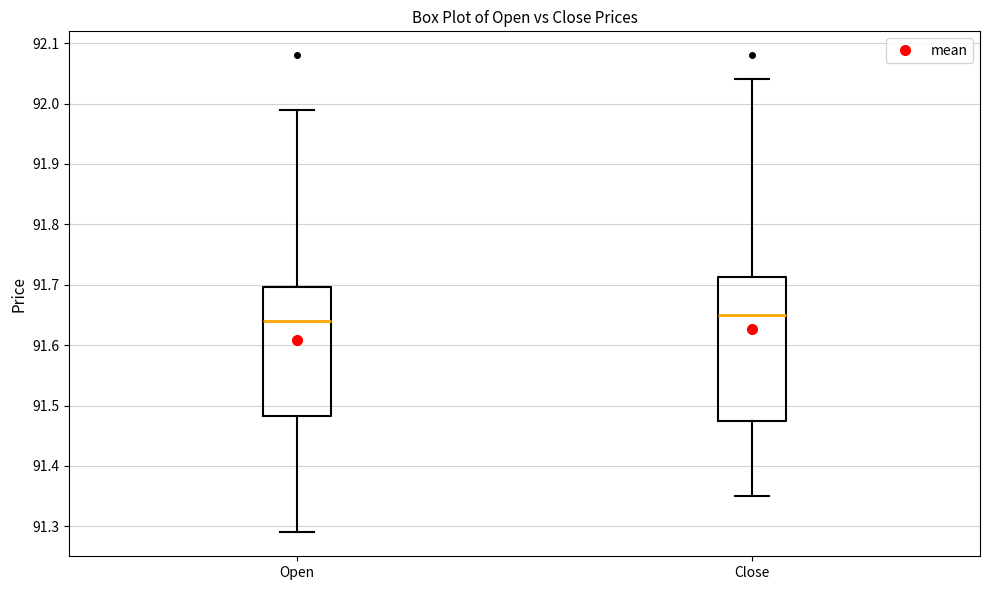

Where does the lower whisker of the box for Open end on the y-axis? The values are not printed on the chart, so give them approximately, as read against the axis.

91.29